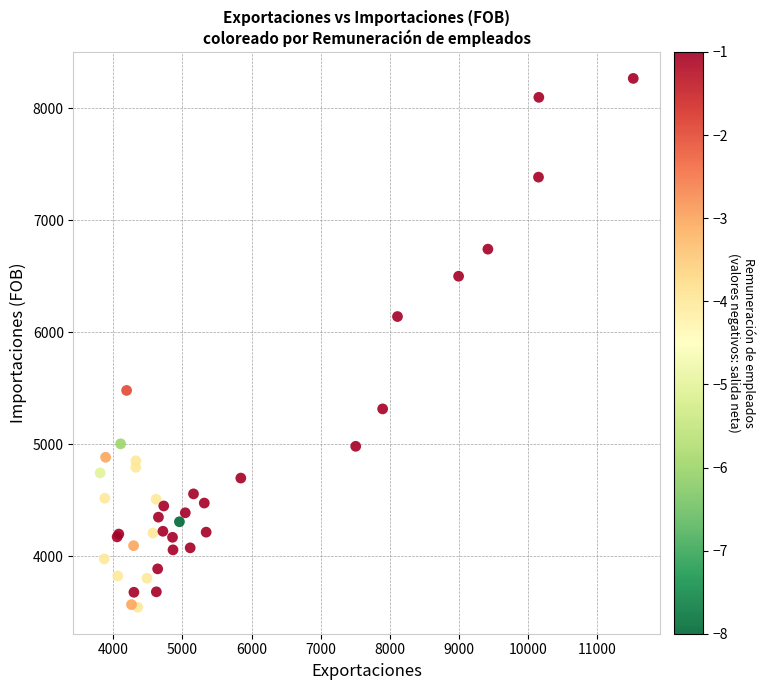

What Y value in the scatter plot is closest to 5905?

6140